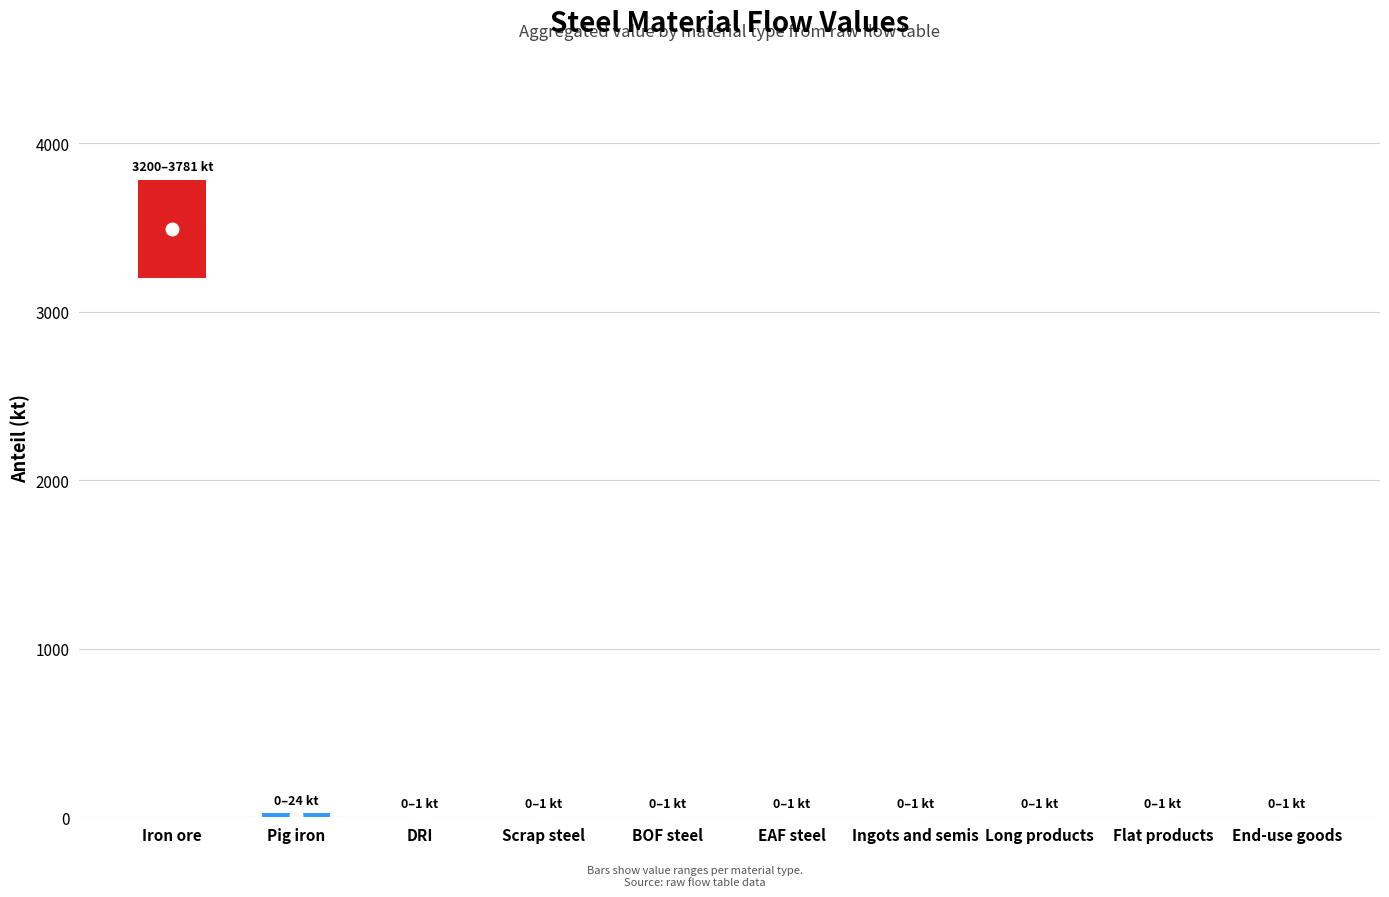

What is the difference between the values at Iron ore and Flat products?

3781.1